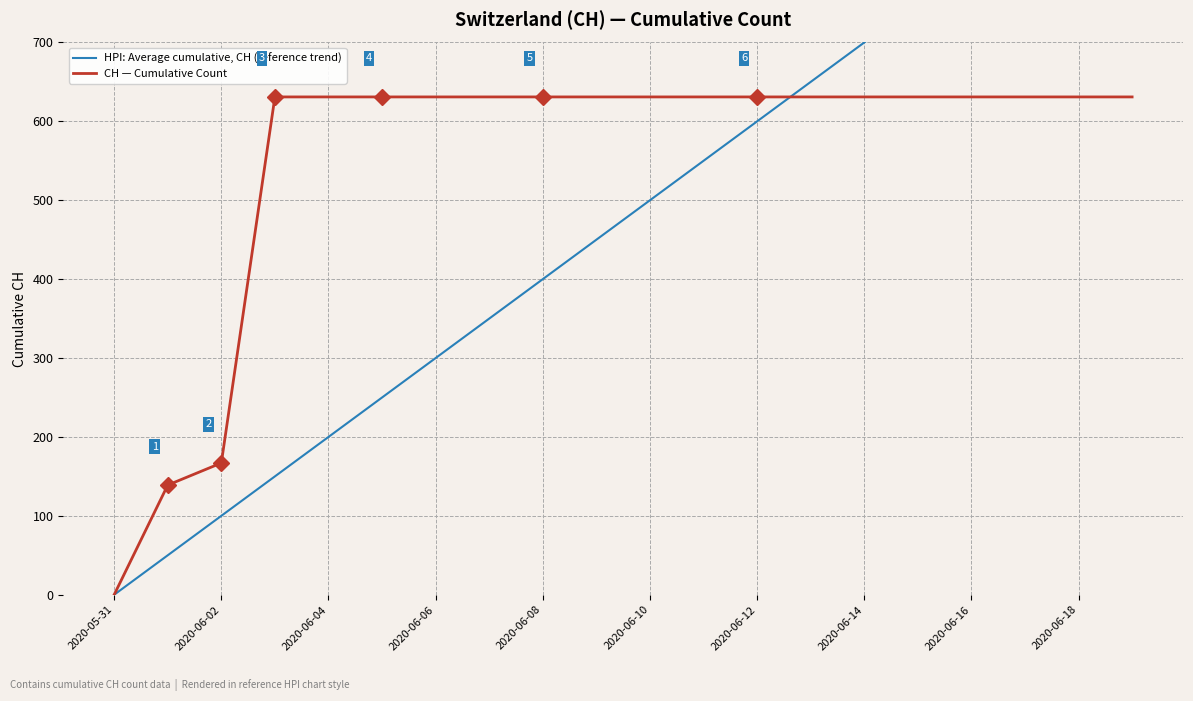

Where is CH — Cumulative Count nearest to the value 315?

2020-06-02